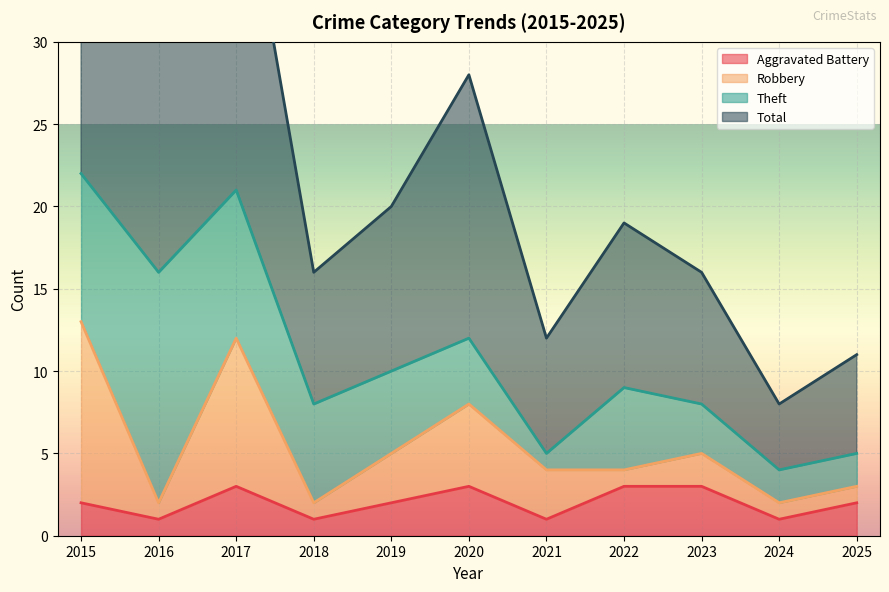

In Total, how many points are lower than both neighbors (excluding endpoints)?

4